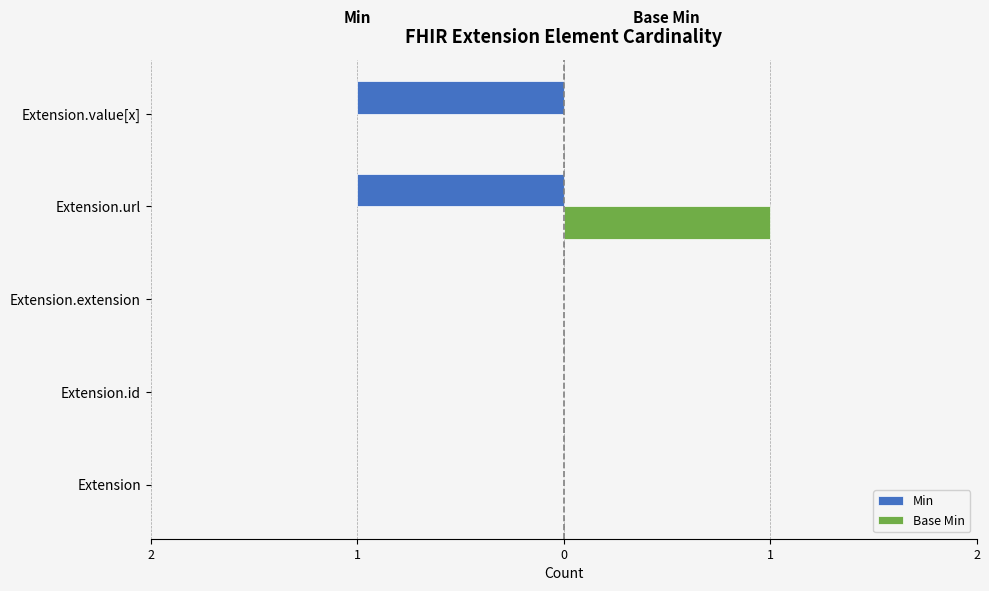

What are all the series names shown in the legend?

Min, Base Min